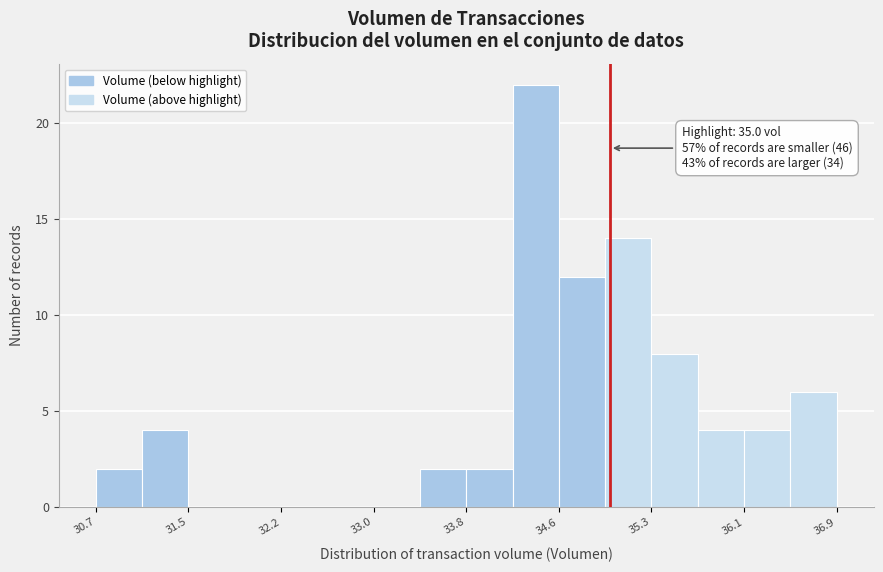

Read against the x-axis, roughly where is the centre of the tallest bar?

34.4